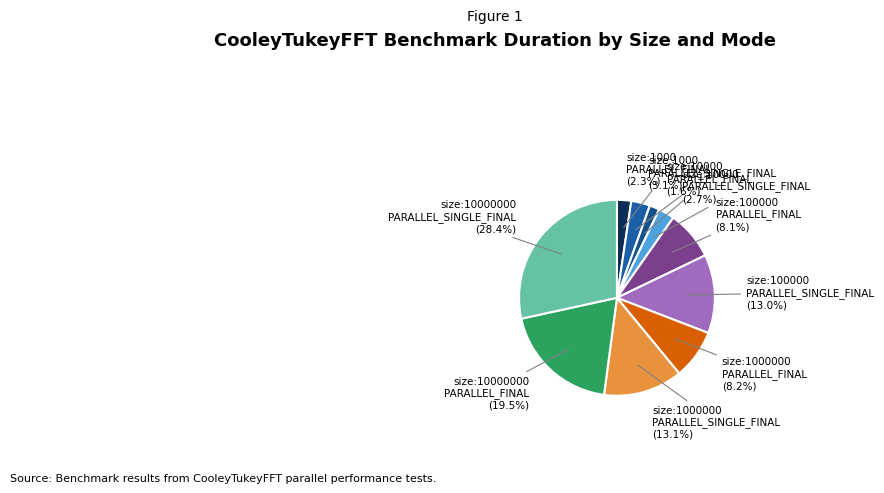

Rank the categories by value from lowest to highest.

size:10000_ PARALLEL_FINAL, size:1000_ PARALLEL_FINAL, size:10000_ PARALLEL_SINGLE_FINAL, size:1000_ PARALLEL_SINGLE_FINAL, size:100000_ PARALLEL_FINAL, size:1000000_ PARALLEL_FINAL, size:100000_ PARALLEL_SINGLE_FINAL, size:1000000_ PARALLEL_SINGLE_FINAL, size:10000000_ PARALLEL_FINAL, size:10000000_ PARALLEL_SINGLE_FINAL